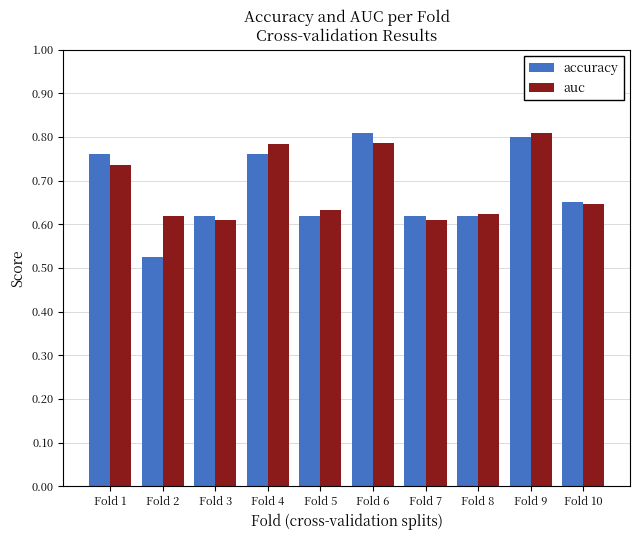

How many bars are there in total?

20